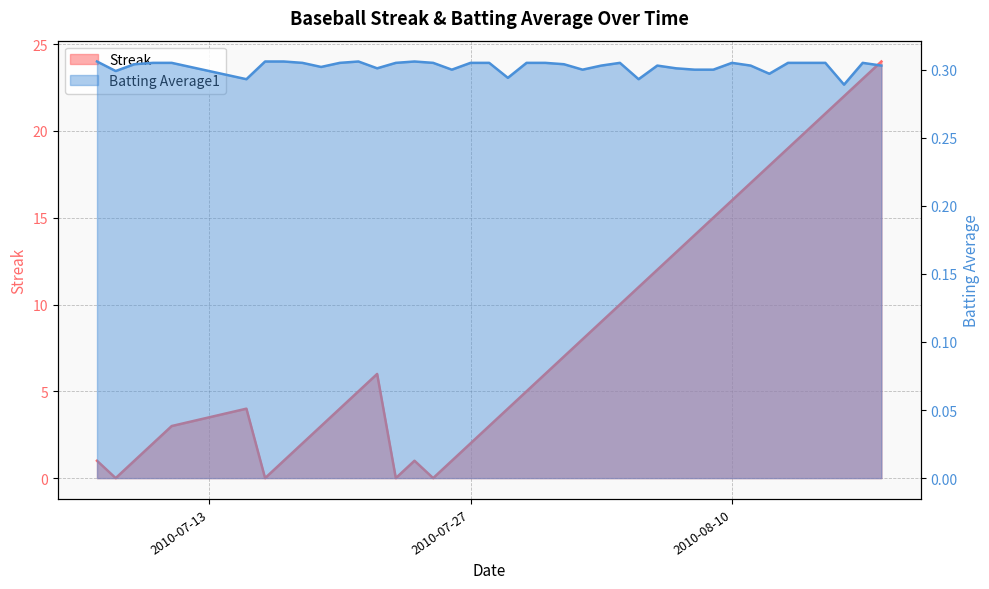

How many interior local valleys does the Batting Average1 series have?

10